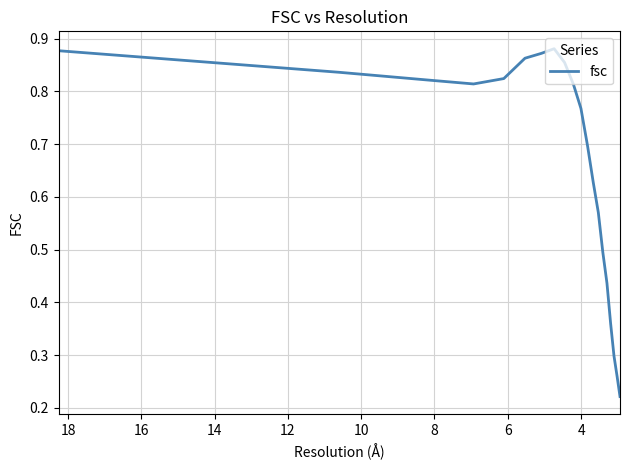

Between 18 and 18, which is larger?

18